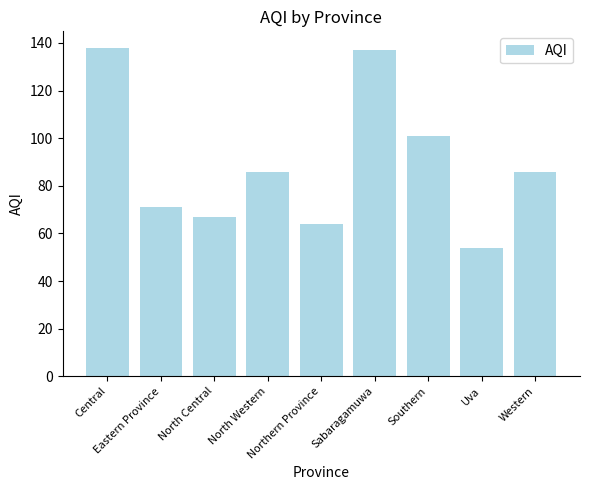

What is the minimum value shown in the chart?

54